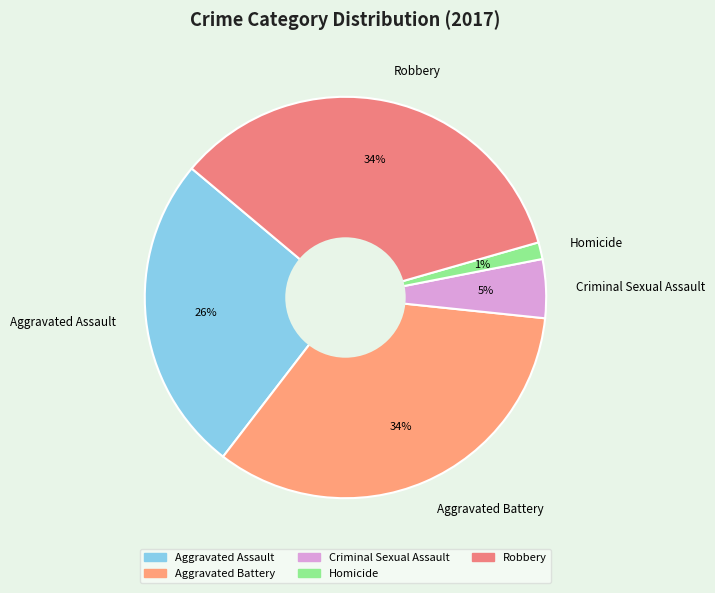

How many slices are in this pie chart?

5